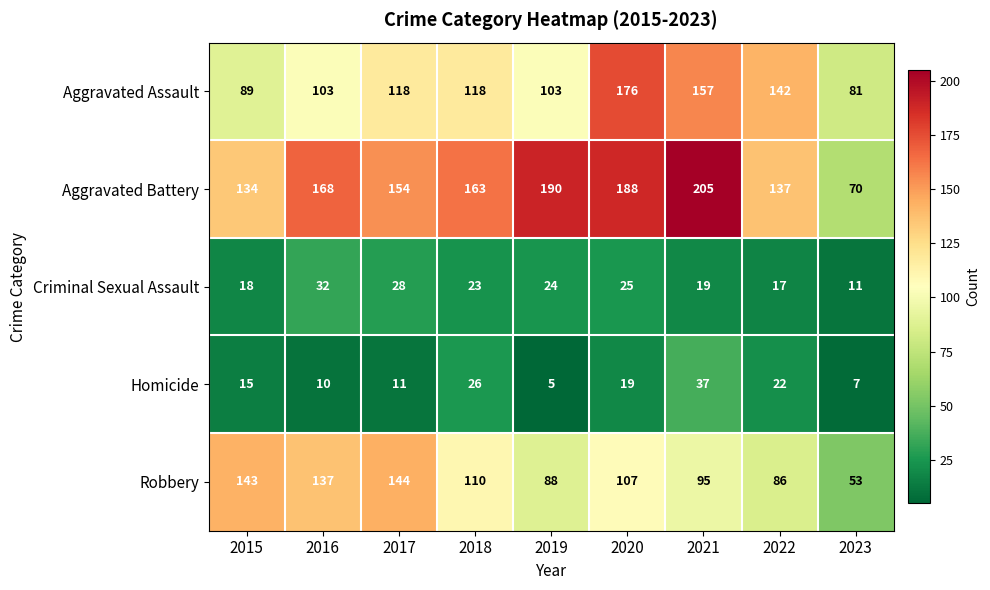

How many values in the Criminal Sexual Assault series are below 23?

4